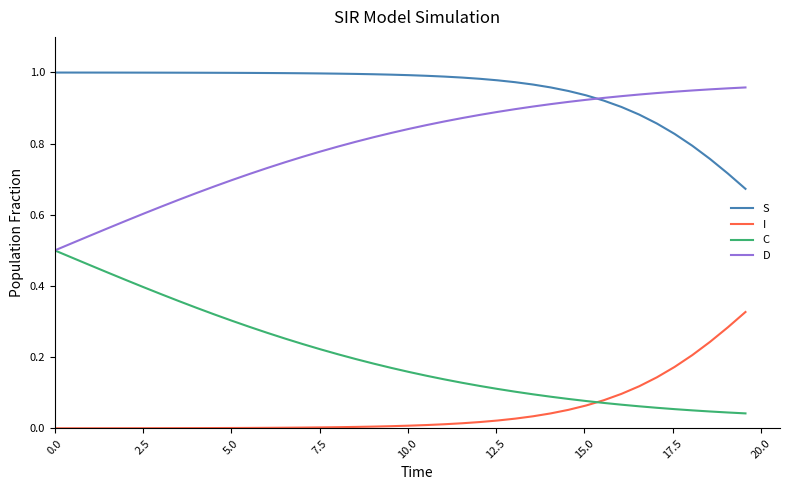

Rank the series by their average value, from highest to lowest.

S, D, C, I